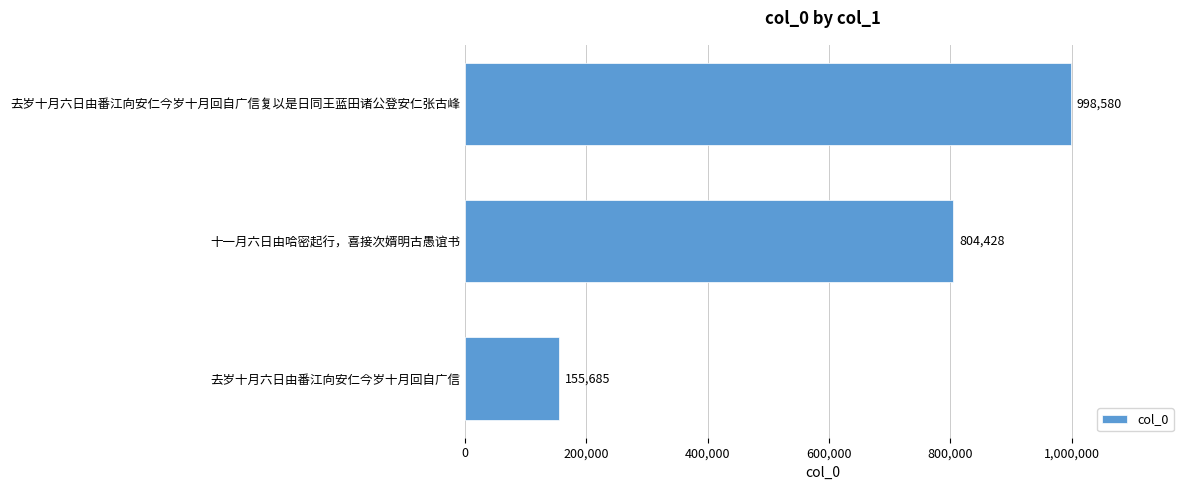

Reading bottom to top, what are all the values shown in this chart?

155685	804428	998580